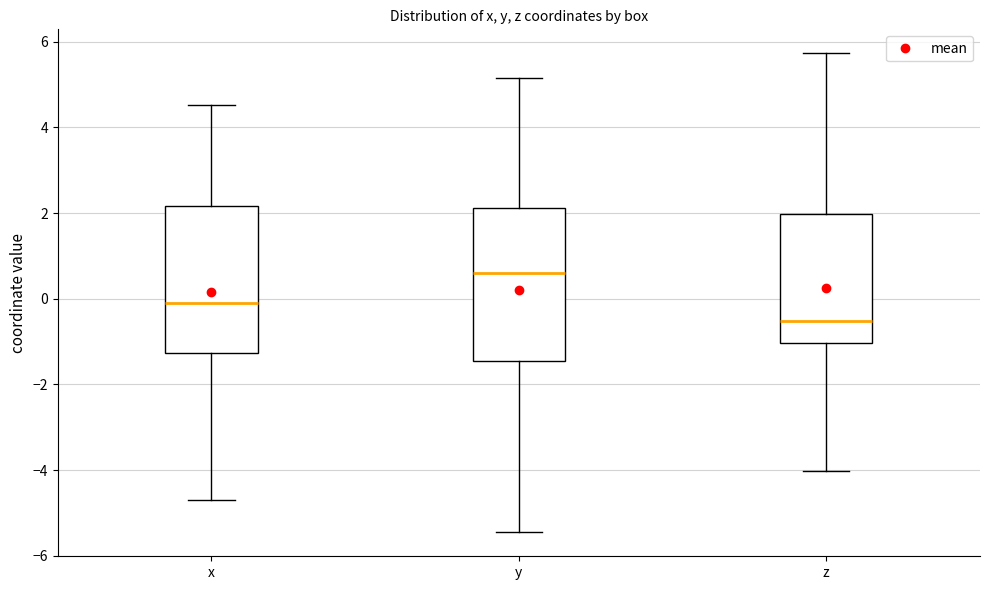

Where does the upper whisker of the box for y end on the y-axis? The values are not printed on the chart, so give them approximately, as read against the axis.

5.2